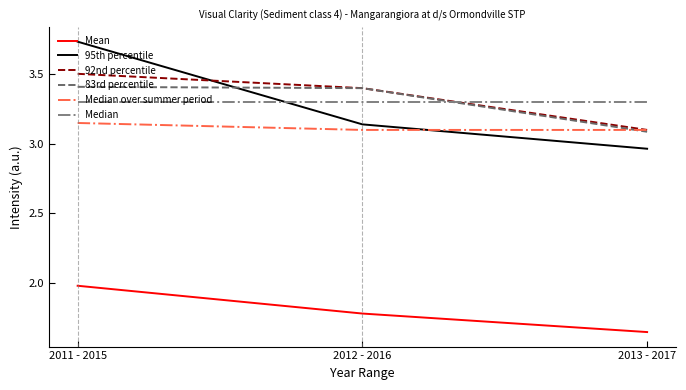

Which category has the highest value across all series?

2011 - 2015